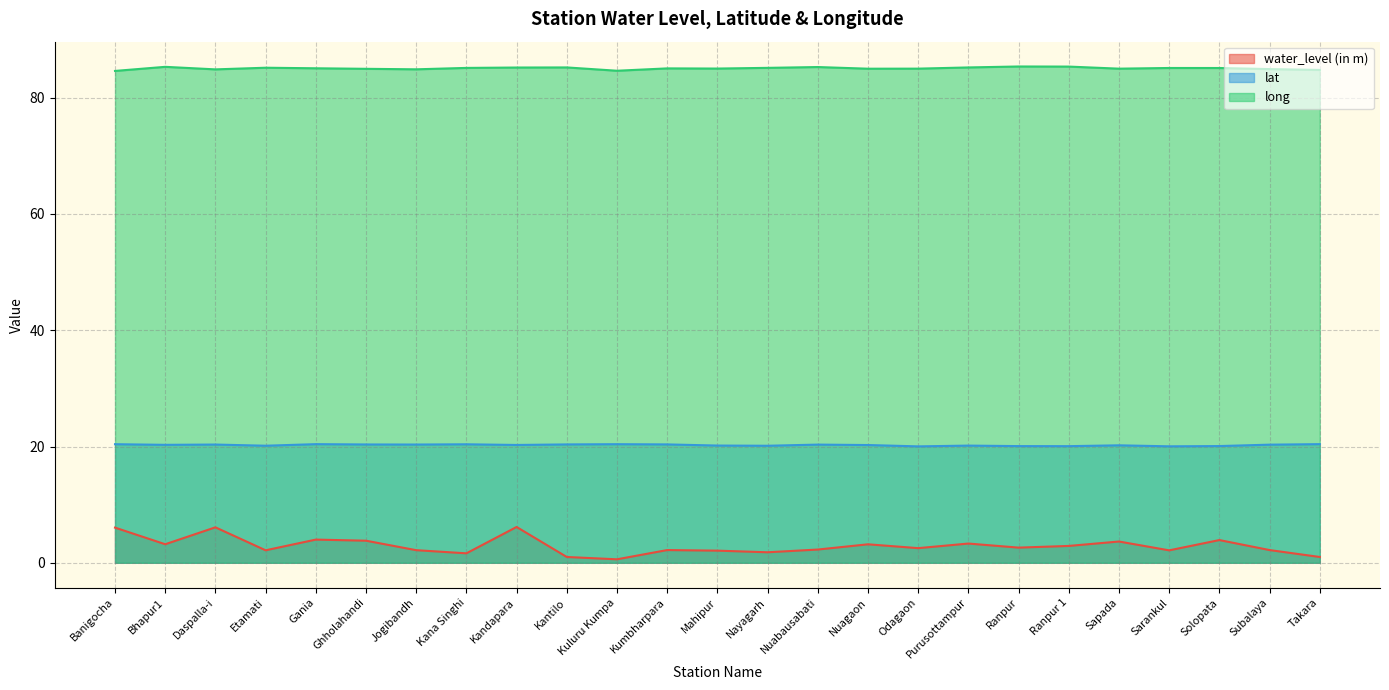

Between Kana Singhi and Kuluru Kumpa, which series saw the biggest shift?

water_level (in m)